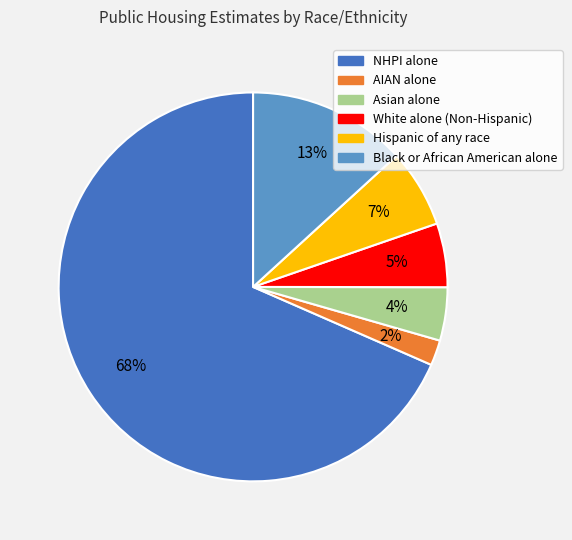

To the nearest percent, what is the combined percentage of AIAN alone and White alone (Non-Hispanic)?

7%